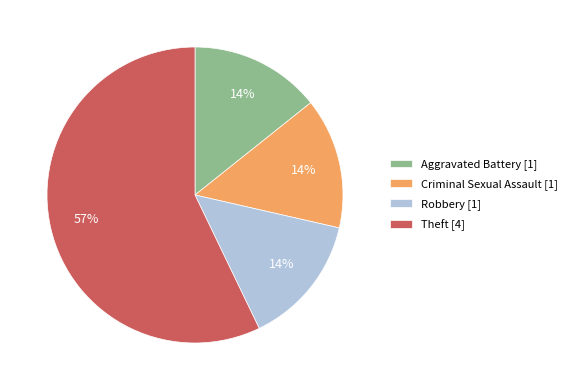

Between Theft and Criminal Sexual Assault, which is larger?

Theft